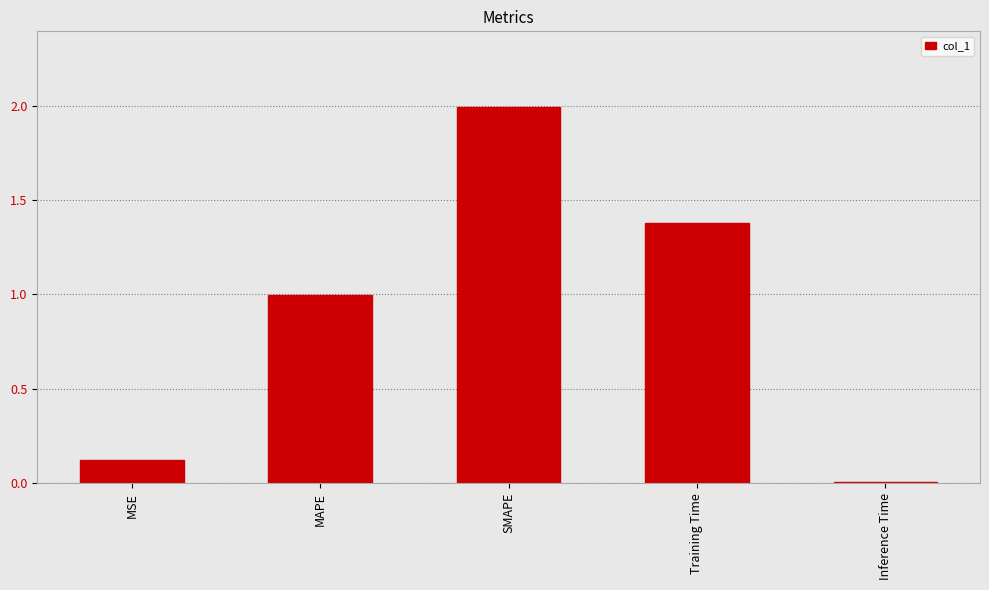

Where is the data nearest to the value 1?

MAPE